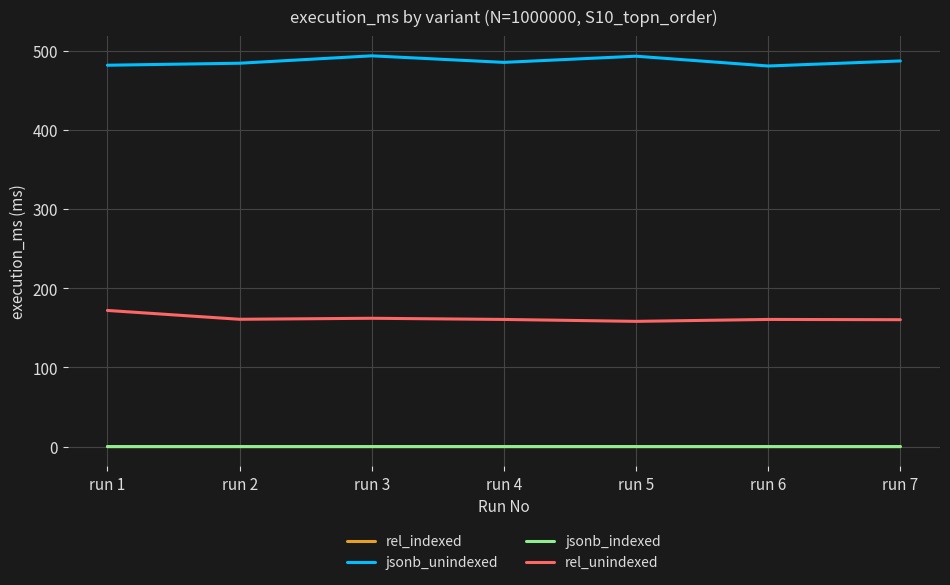

True or false: jsonb_indexed and rel_unindexed cross at least once.

False